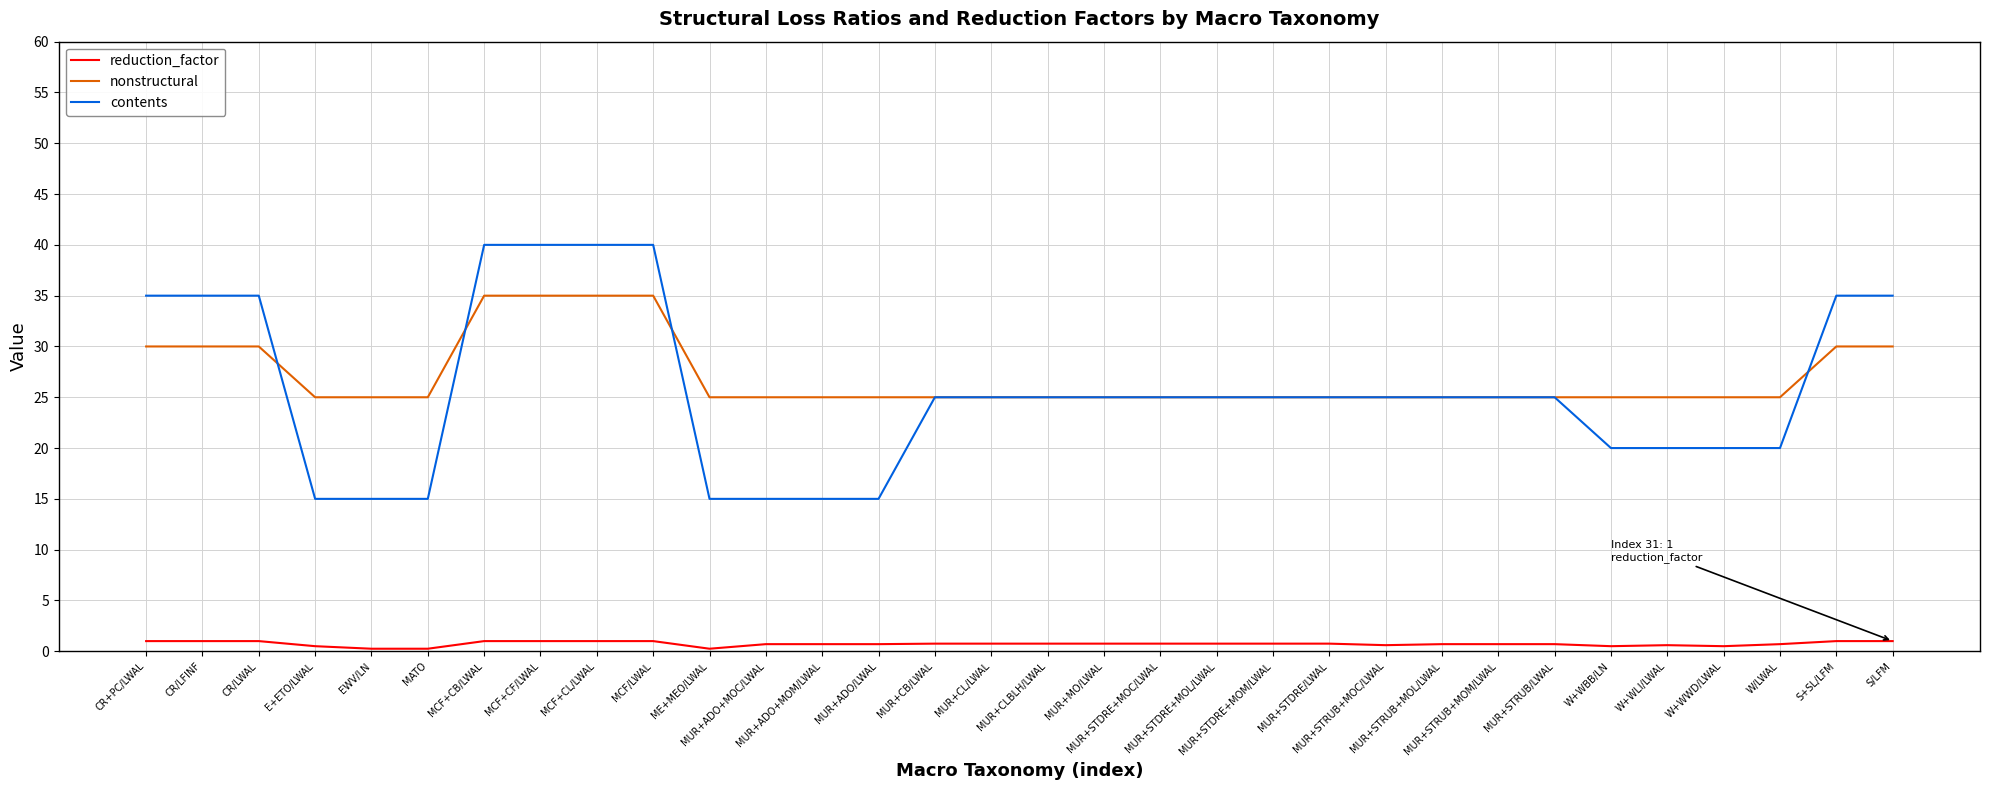

What is the difference between the nonstructural values at MCF+CF/LWAL and MUR+ADO/LWAL?

10.0